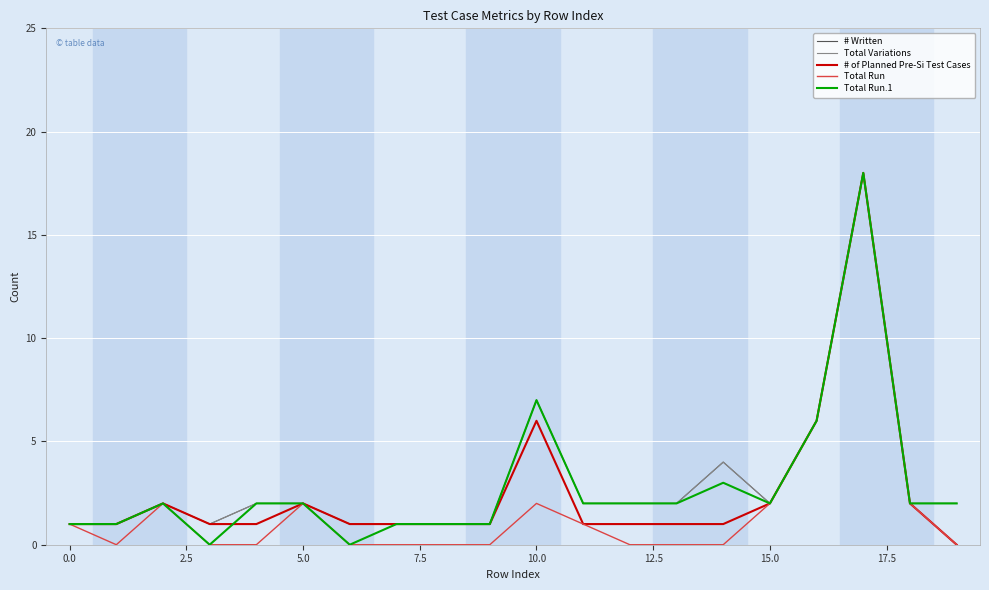

What is the label of the 17th point from the left?

16